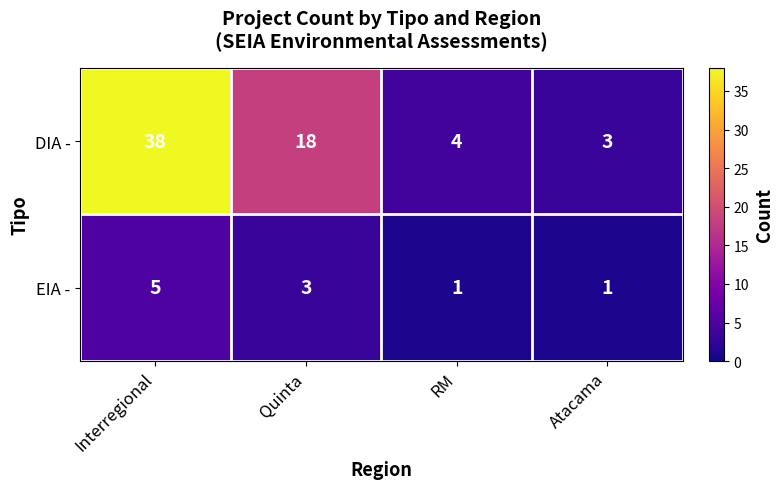

At which label does EIA - first exceed 3?

Interregional